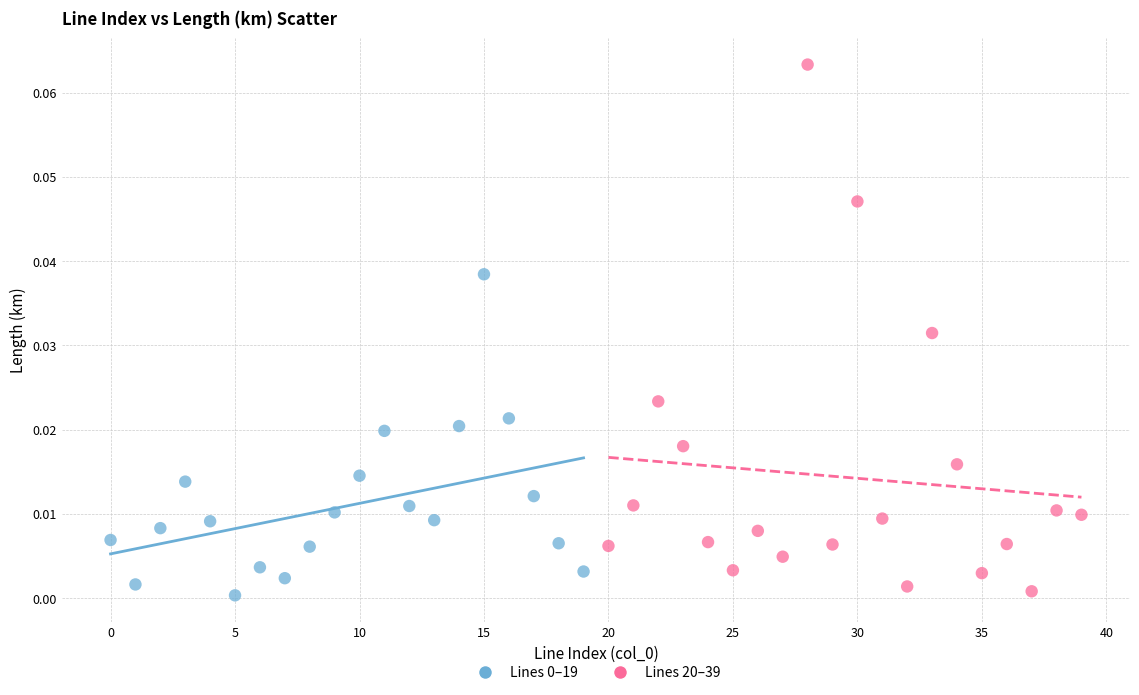

Which series has the largest Y range (max minus min)?

Lines 20–39